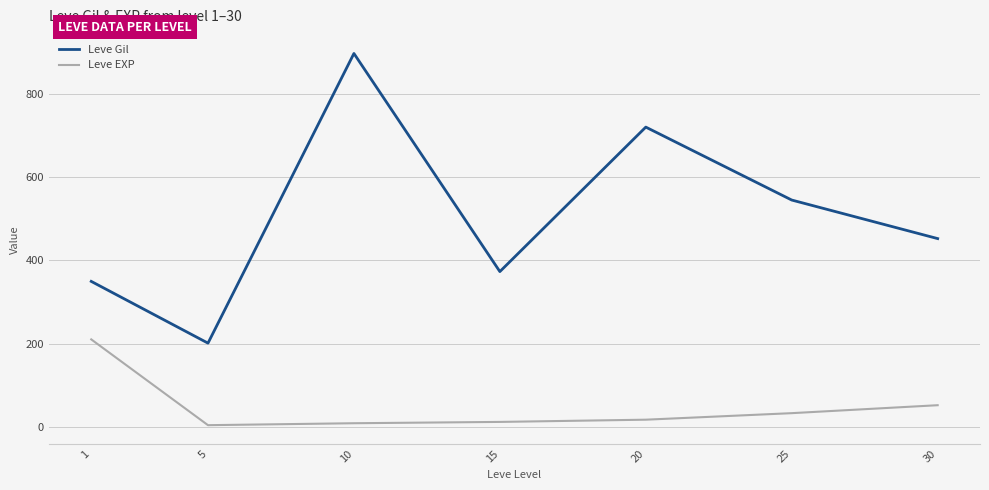

At which category is the sum across all series the highest?

10